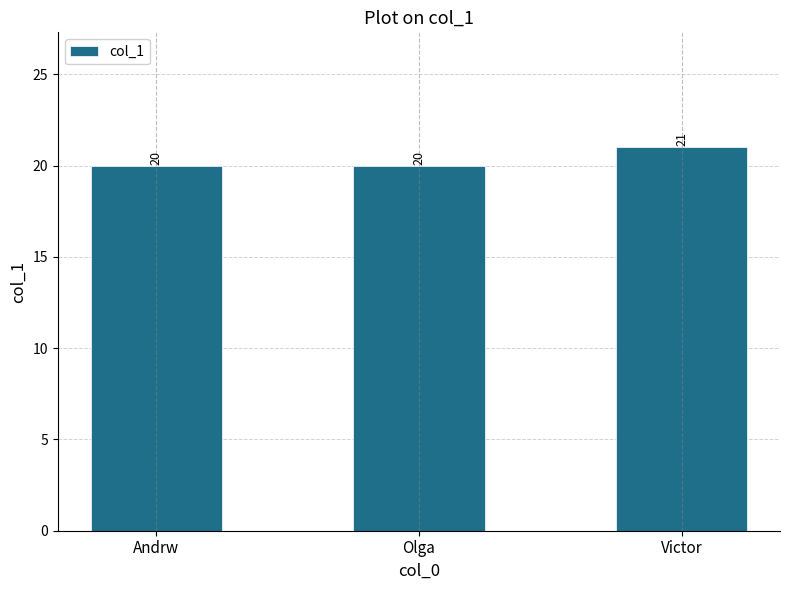

How many data points are above 20?

1